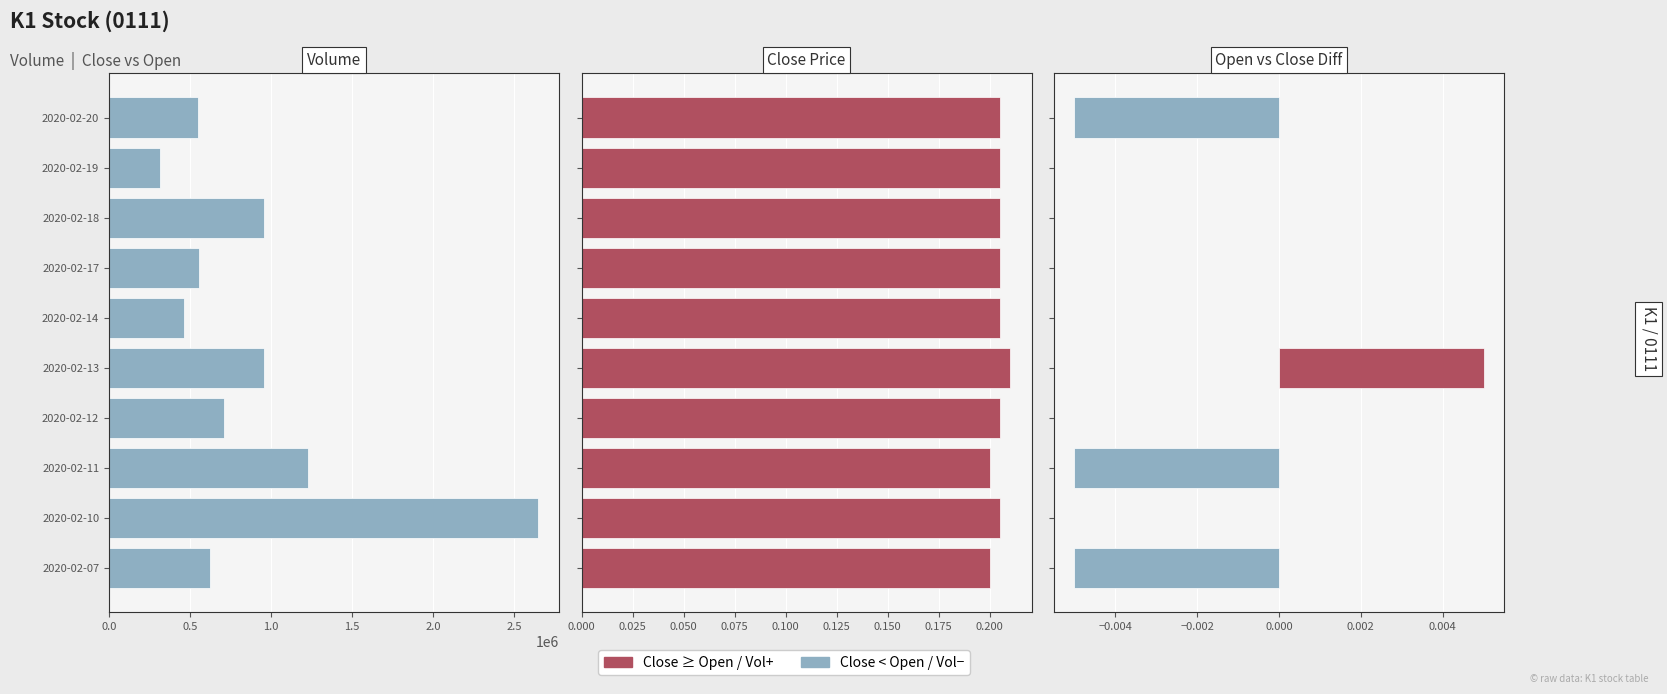

What is the spread (max minus min) of values at 2020-02-19?

315900.0